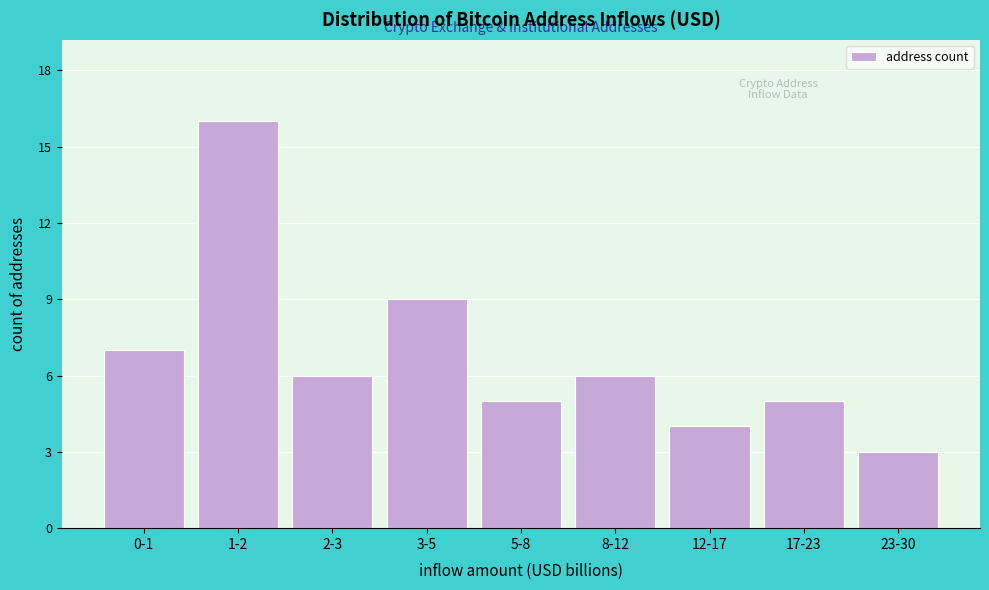

Reading right to left, what are all the values shown in this chart?

23-30=3	17-23=5	12-17=4	8-12=6	5-8=5	3-5=9	2-3=6	1-2=16	0-1=7